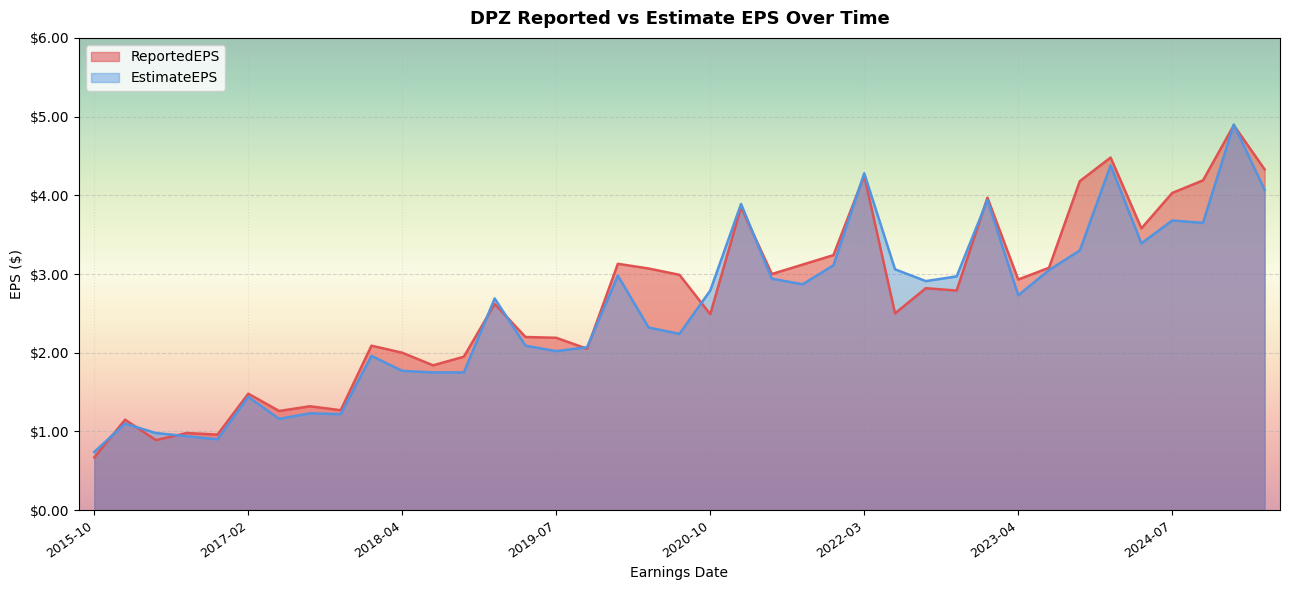

Which category has the lowest value across all series?

2015-10